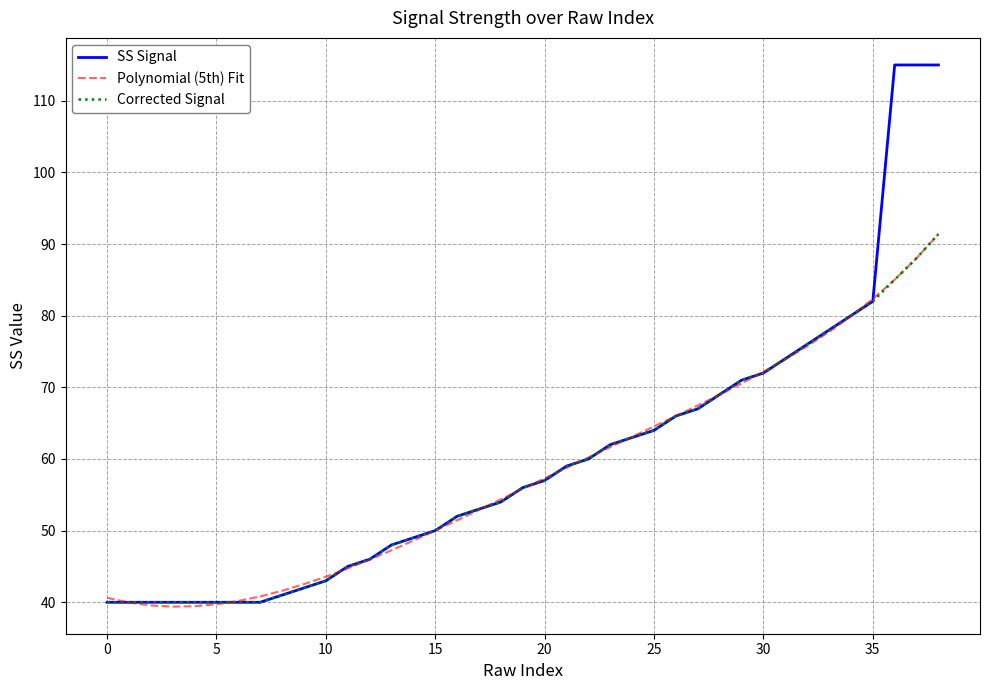

Which series has the largest range (max minus min)?

SS Signal